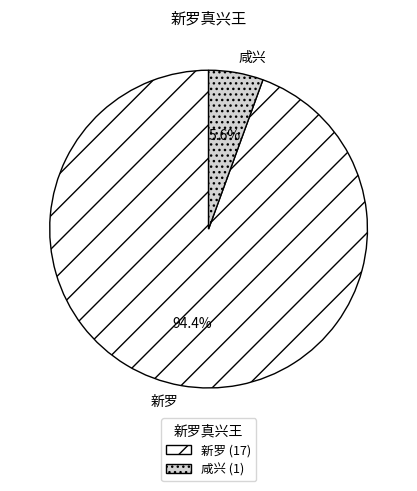

How much of the chart is everything except 新罗?

5.6%